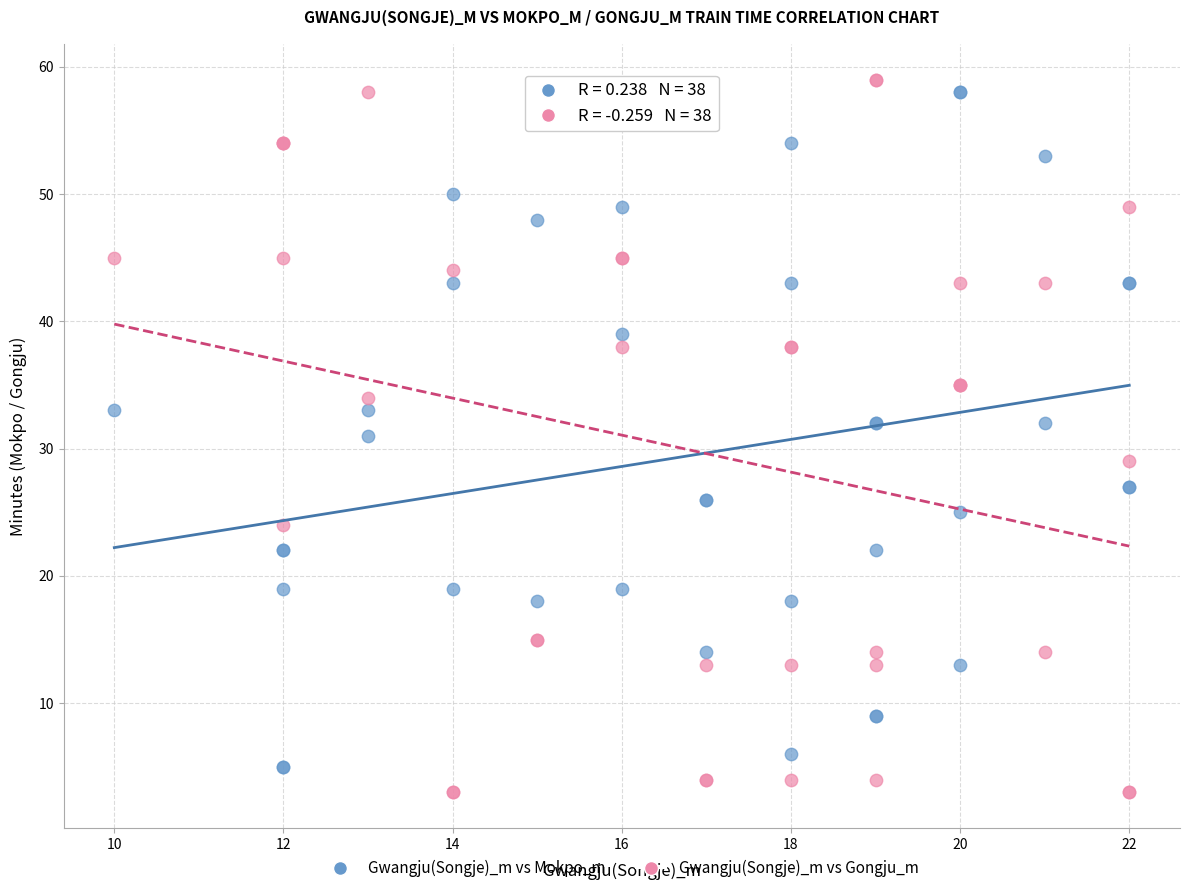

Which series has the widest spread of Y values?

Gwangju(Songje)_m vs Gongju_m